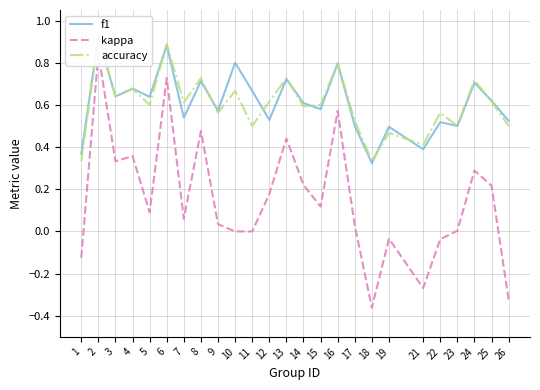

At which category does accuracy reach its first local valley?

3